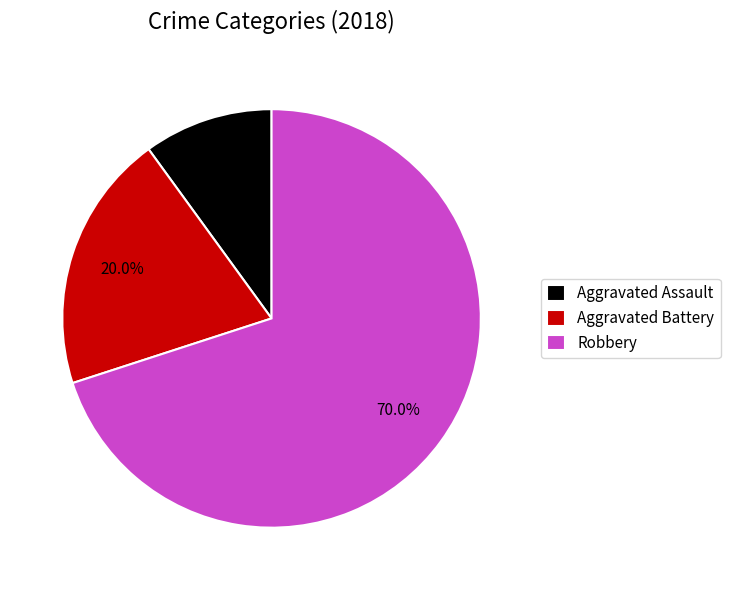

To the nearest percent, what portion does Robbery represent?

70%